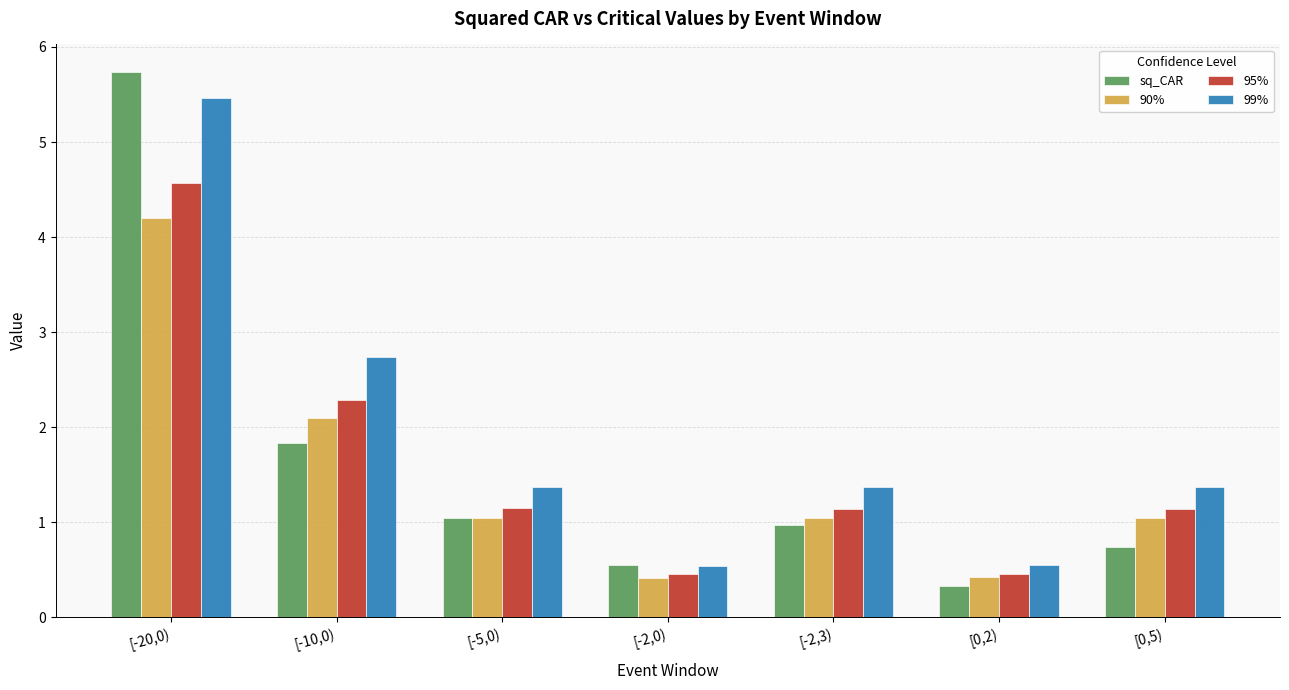

Is the value of sq_CAR at [-2,0) greater than the value of 90% at [-2,3)?

No